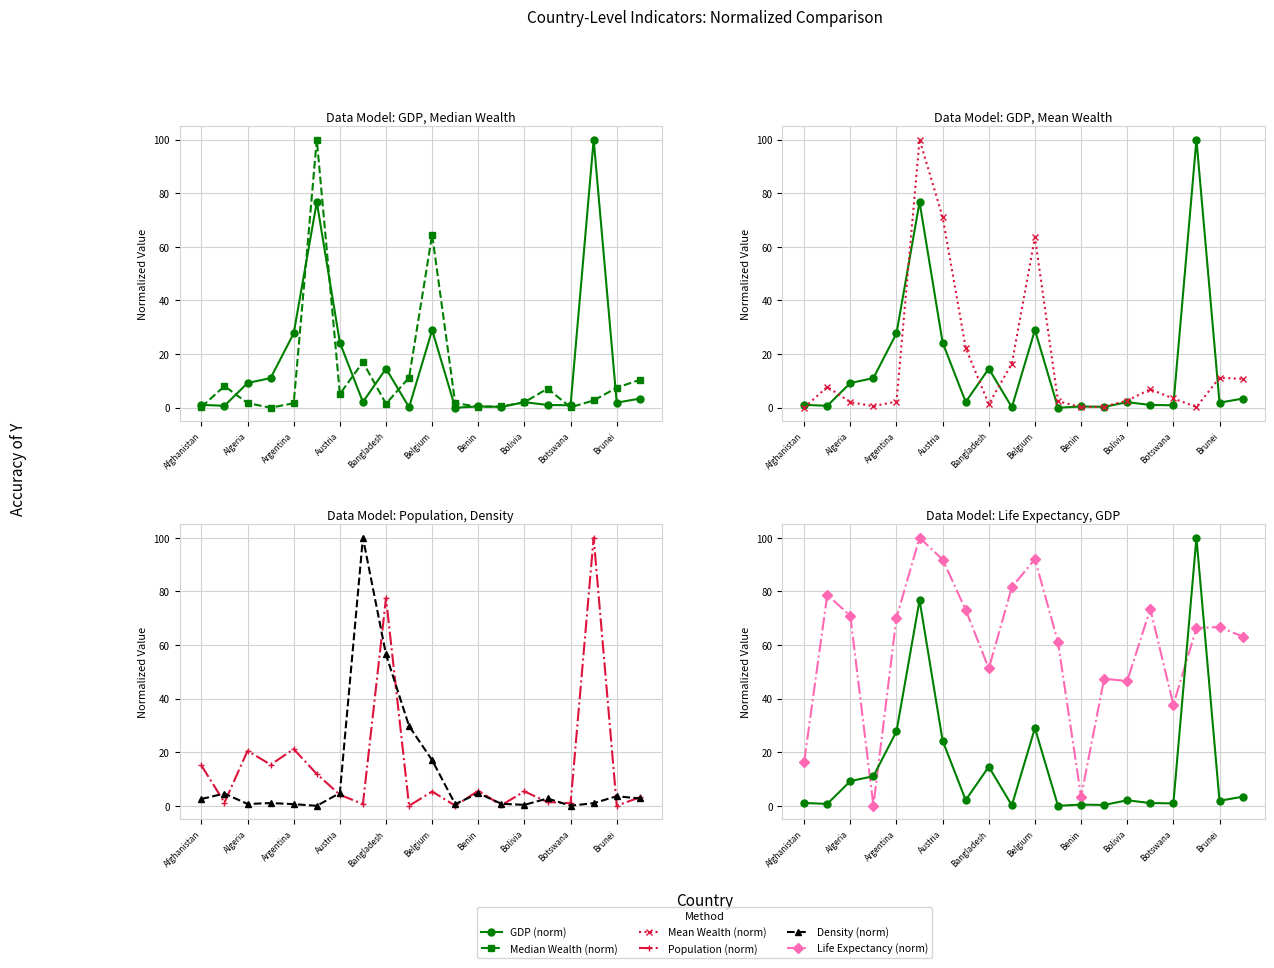

Which series changed the most between Belgium and 14?

Median Wealth (norm)